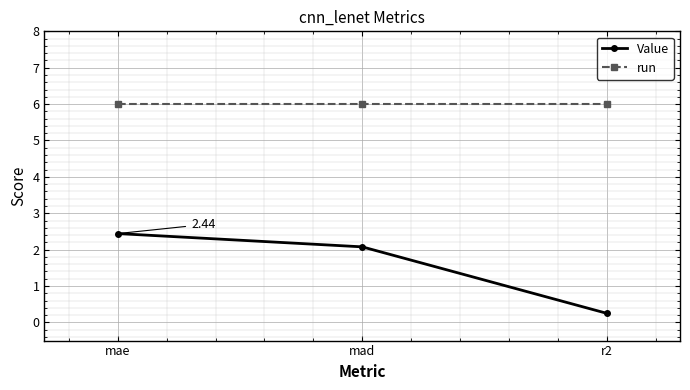

What is the value of the Value point at the 2nd from the left?

2.1